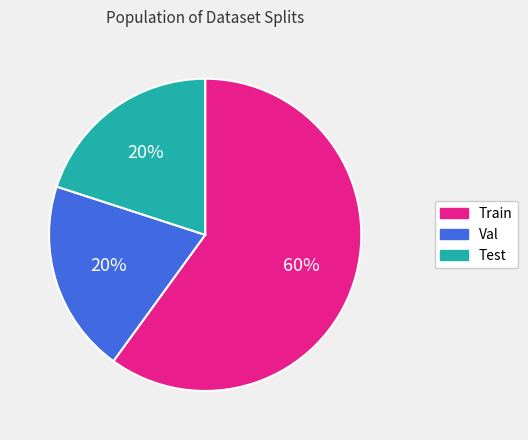

Which slice represents more than half of the pie?

Train